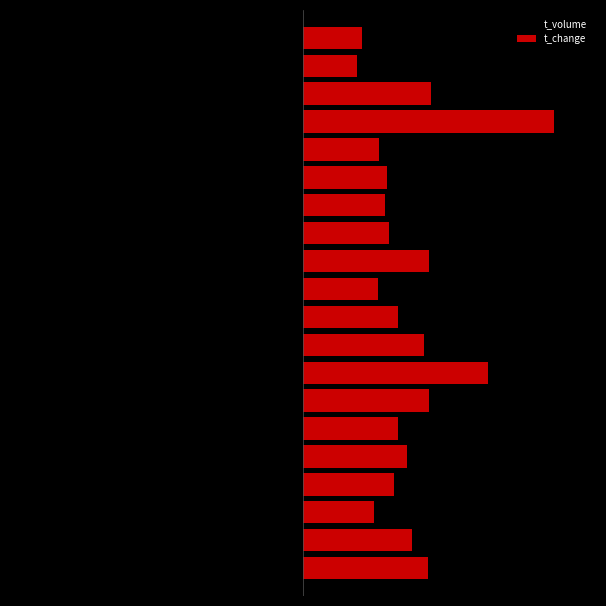

Which series has the largest total across all categories?

t_change